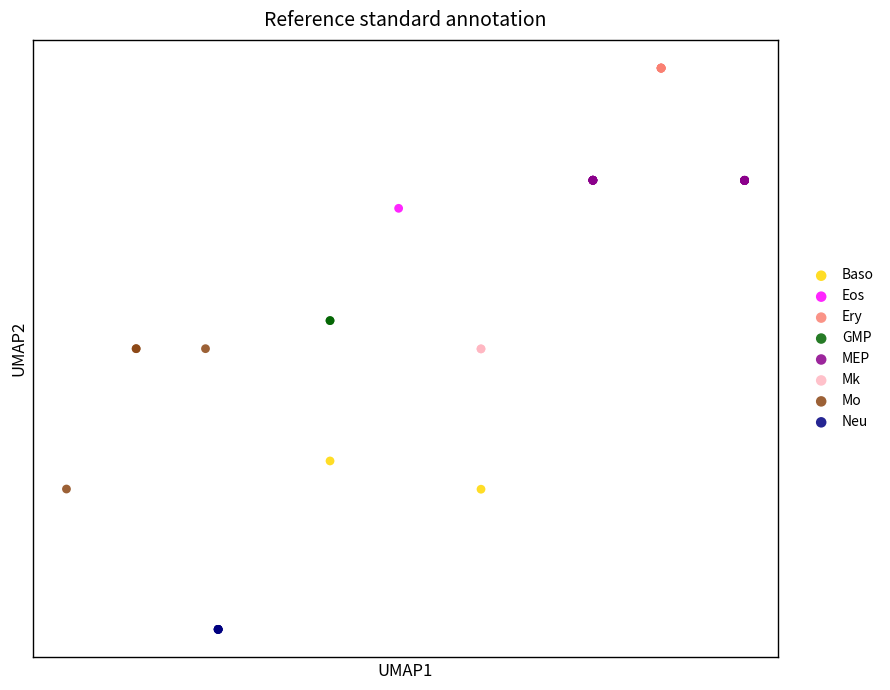

What are all the series names shown in the legend?

Baso, Eos, Ery, GMP, MEP, Mk, Mo, Neu